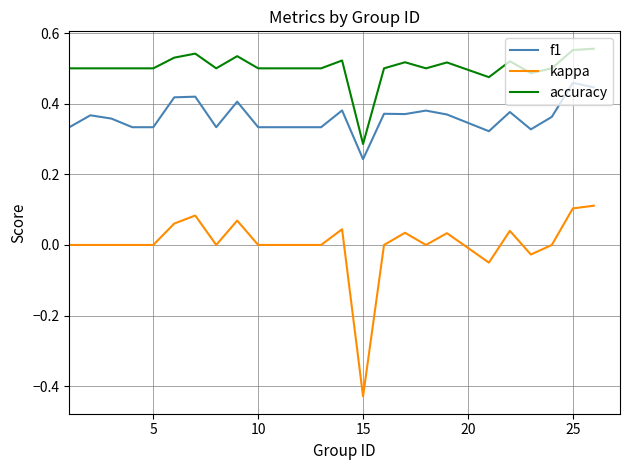

List the series in order of their peak value, highest first.

accuracy, f1, kappa